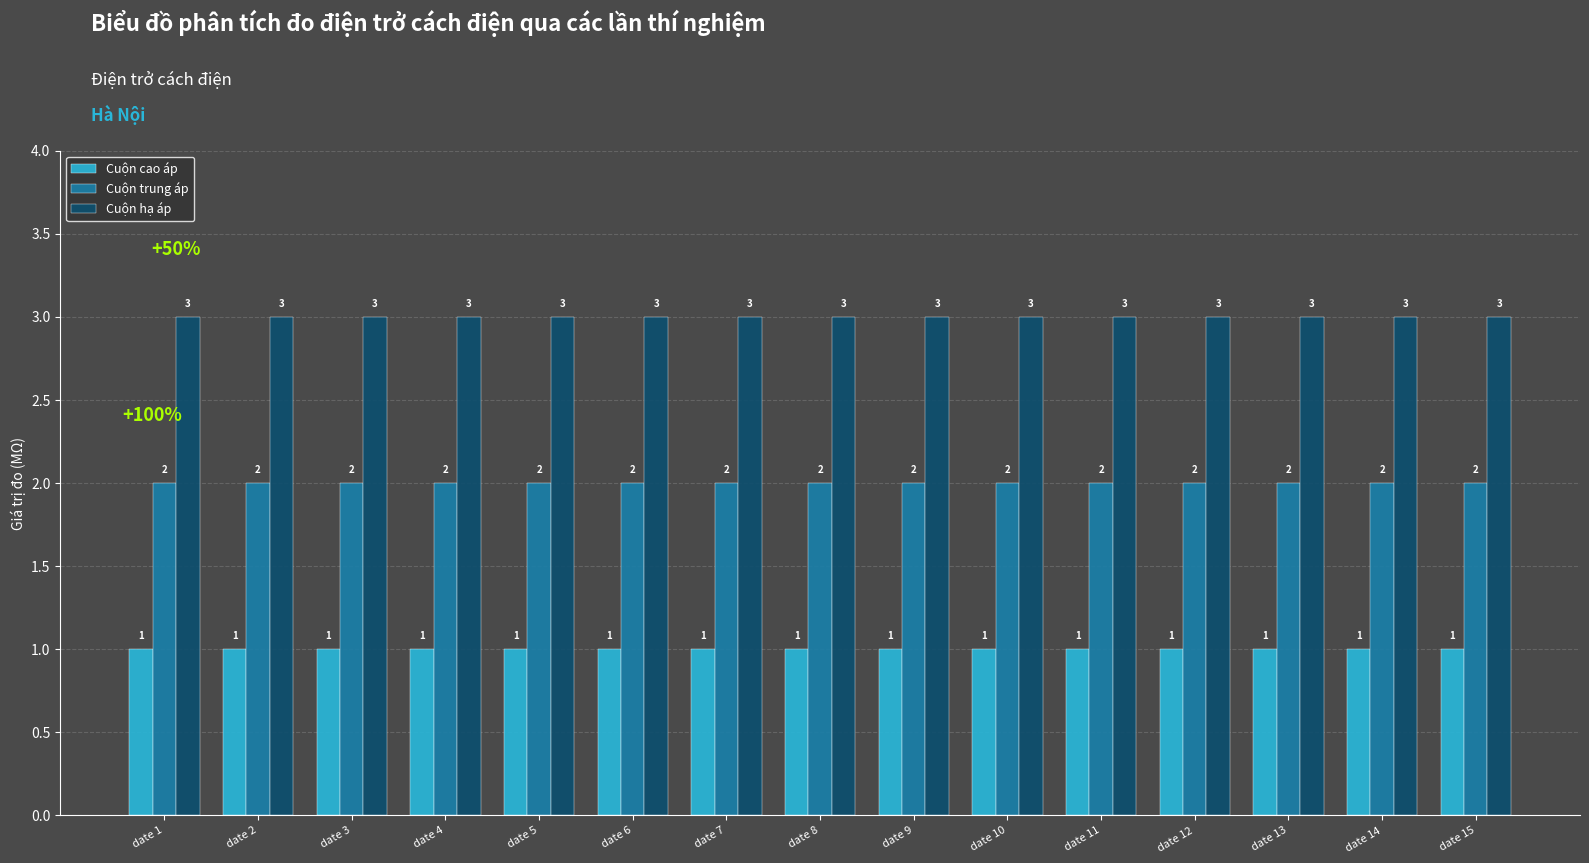

What is the average value of the Cuộn hạ áp series?

3